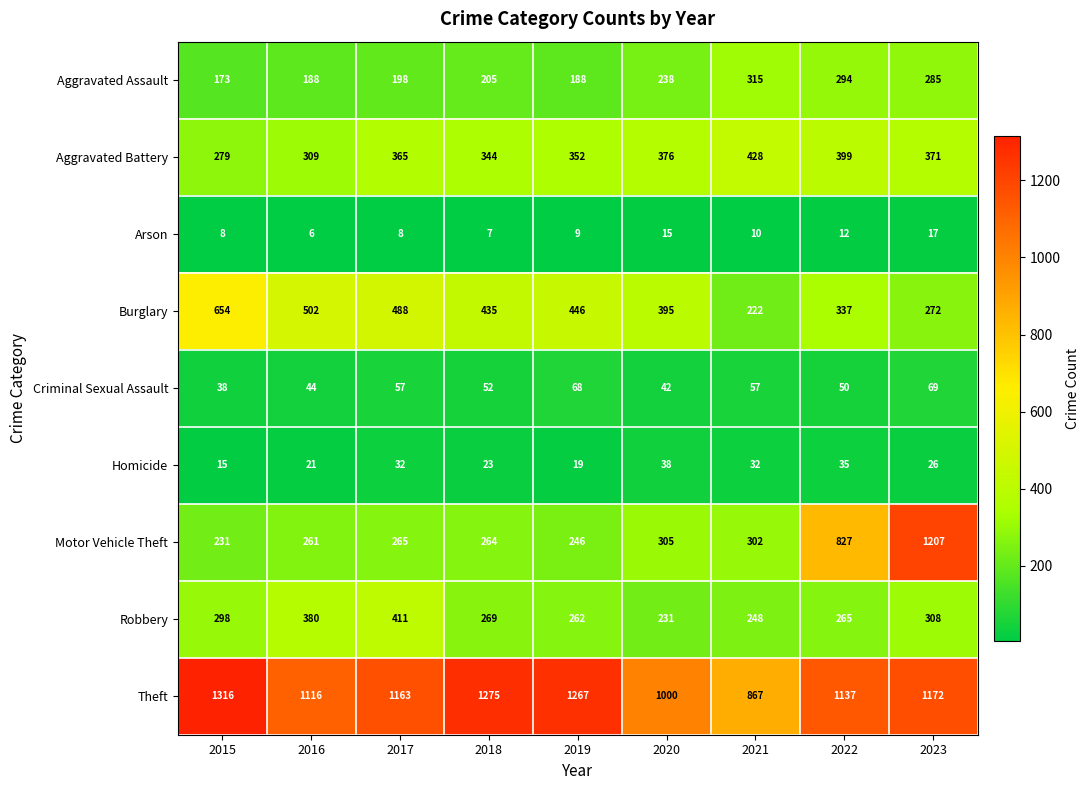

Which series has the largest total across all categories?

Theft